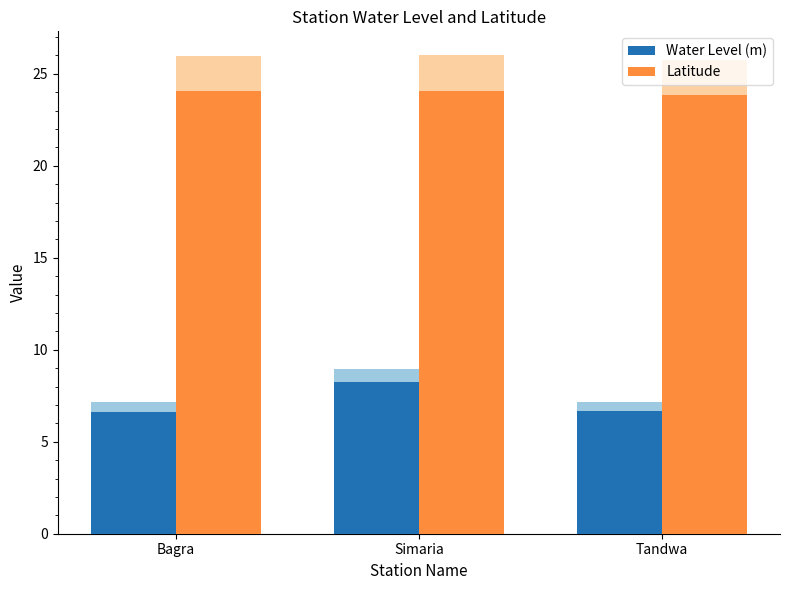

At which category is the sum across all series the highest?

Simaria